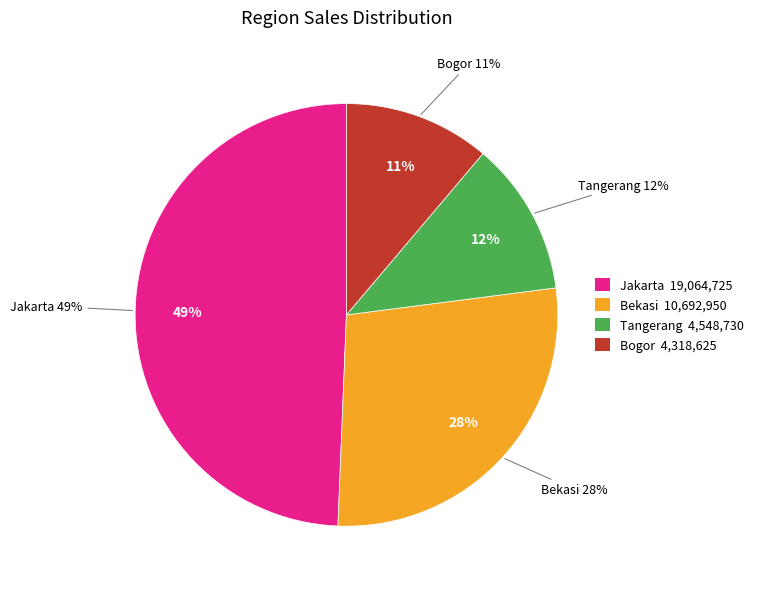

Count the number of slices in the pie.

4